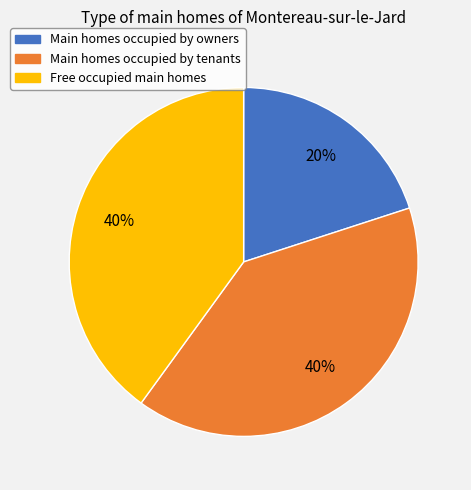

To the nearest percent, what is the average slice percentage?

33%